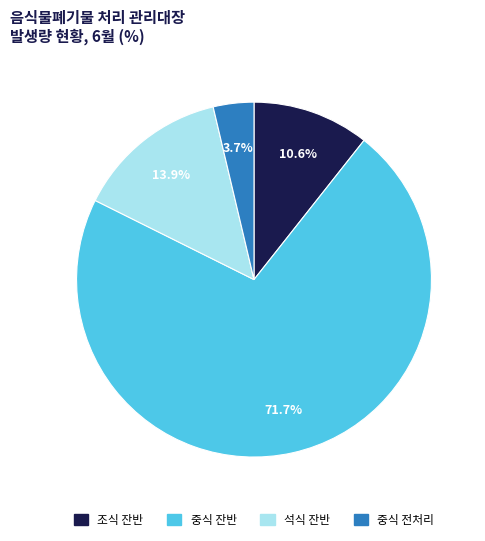

Does 중식 잔반 represent more than half of the total?

Yes